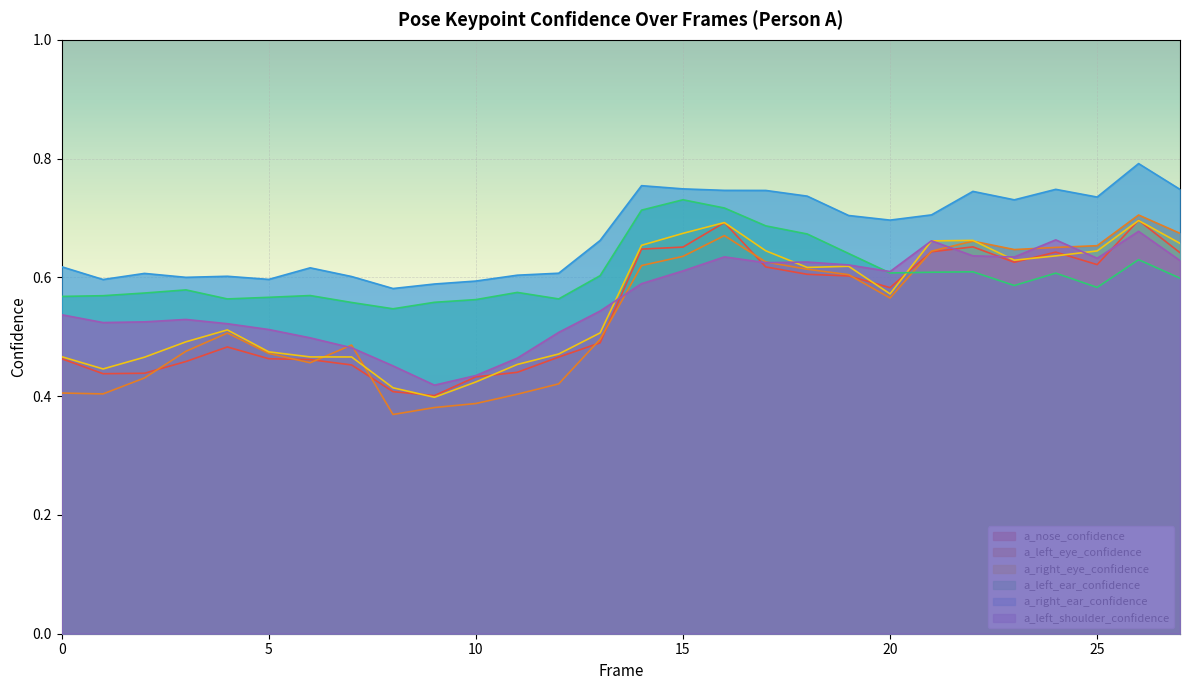

How many categories are shown in the chart?

28